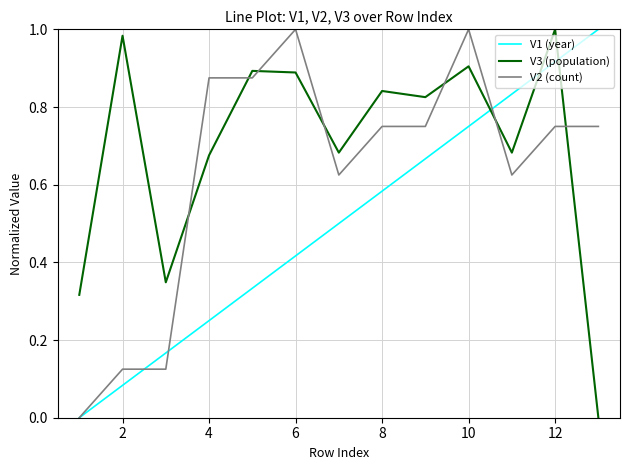

Which series has the largest total across all categories?

V3 (population)